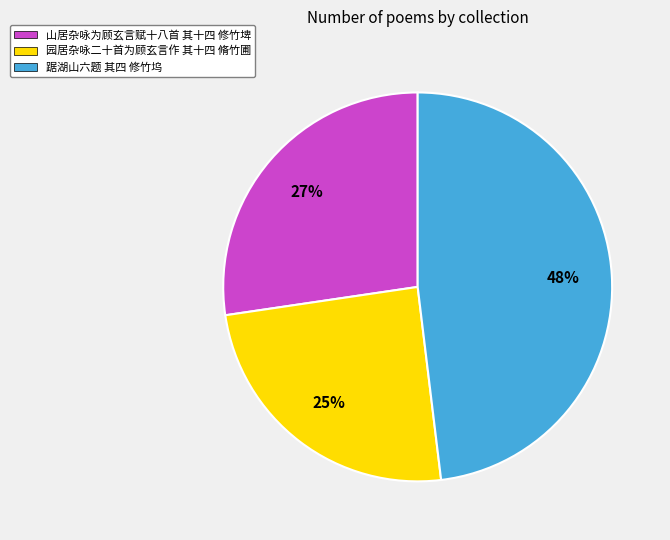

Approximately how many times larger is the value at 踞湖山六题 其四 修竹坞 compared to 山居杂咏为顾玄言赋十八首 其十四 修竹埤?

1.8